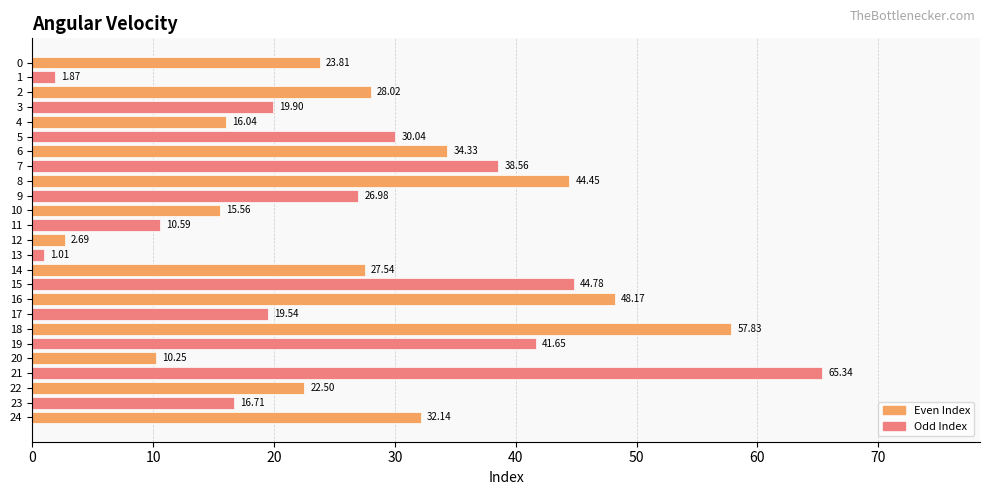

Rank the categories by value from highest to lowest.

21, 18, 16, 15, 8, 19, 7, 6, 24, 5, 2, 14, 9, 0, 22, 3, 17, 23, 4, 10, 11, 20, 12, 1, 13